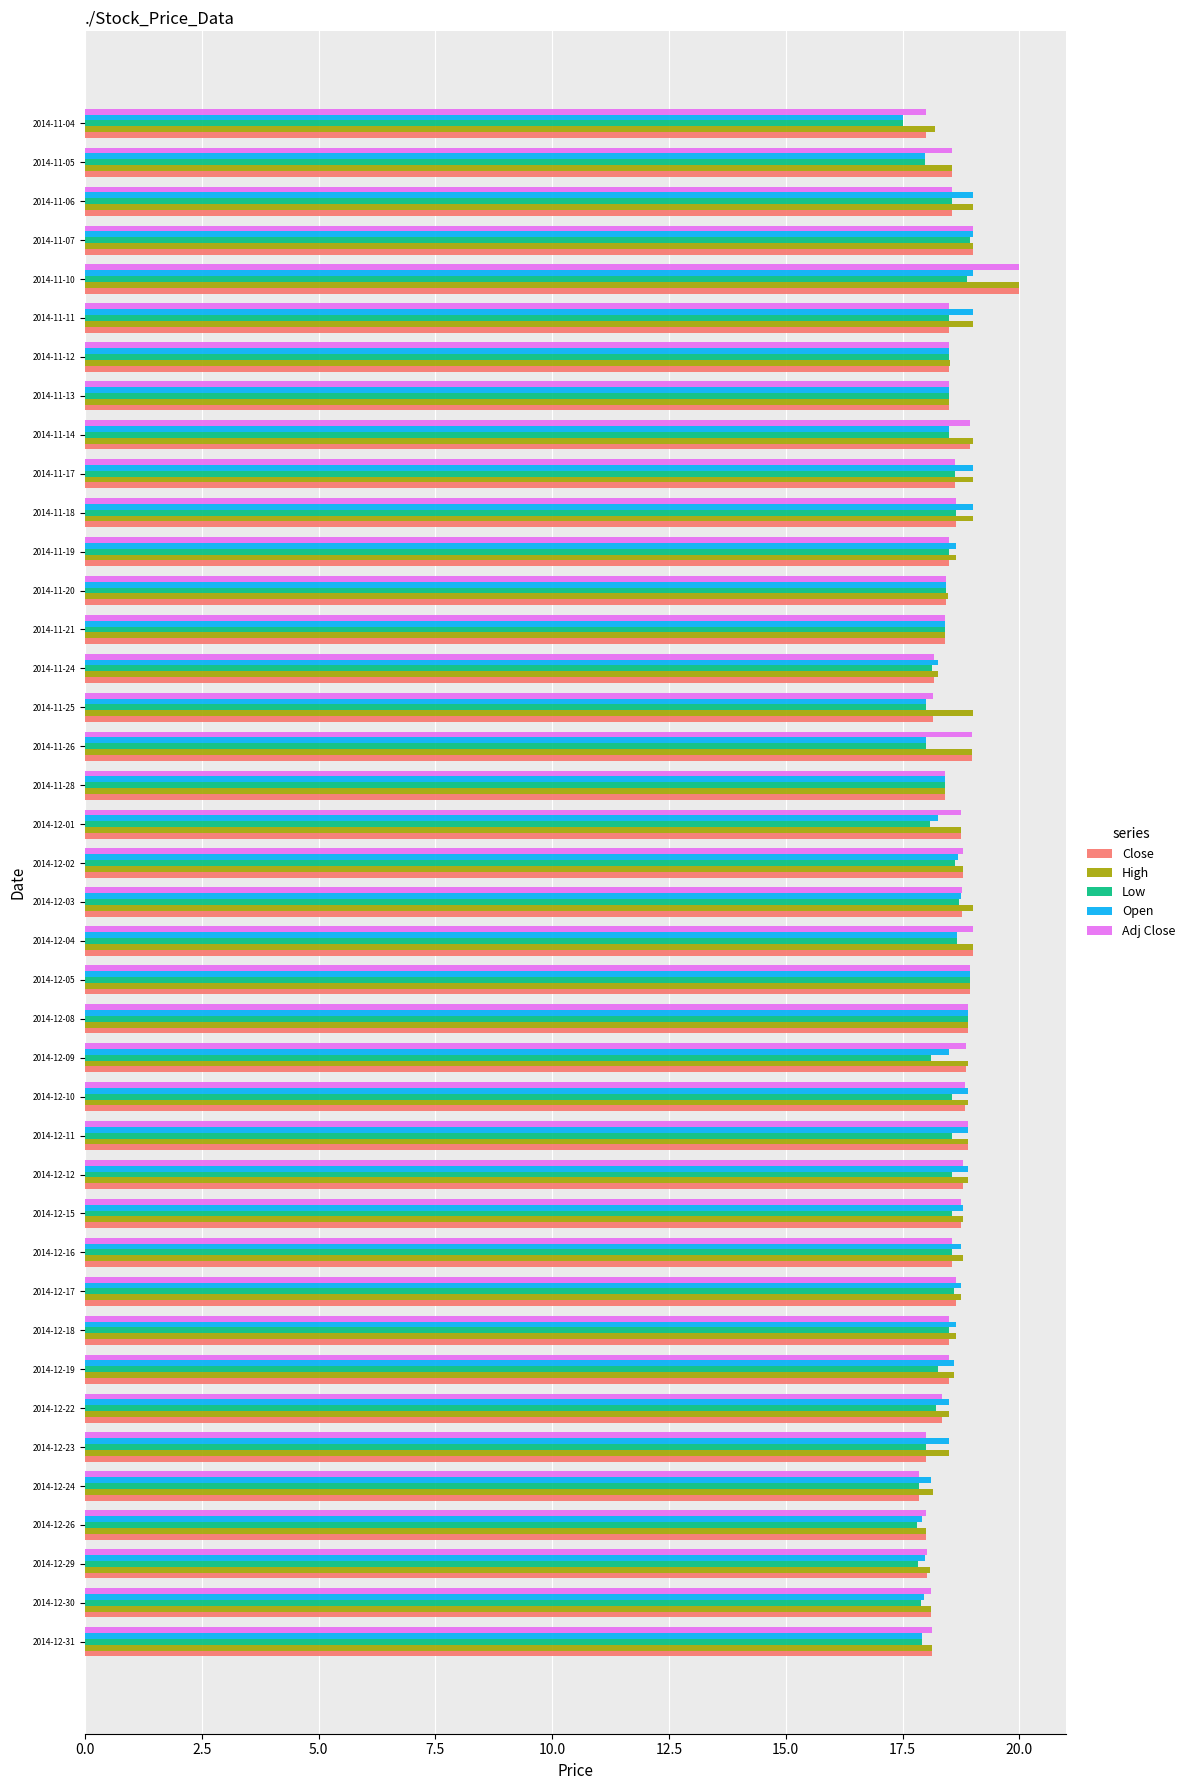

What is the minimum value for Open?

17.5